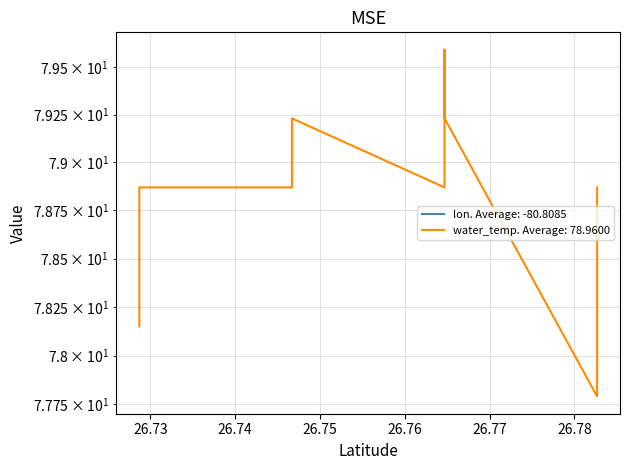

List the series in order of their overall mean, lowest first.

lon, water_temp